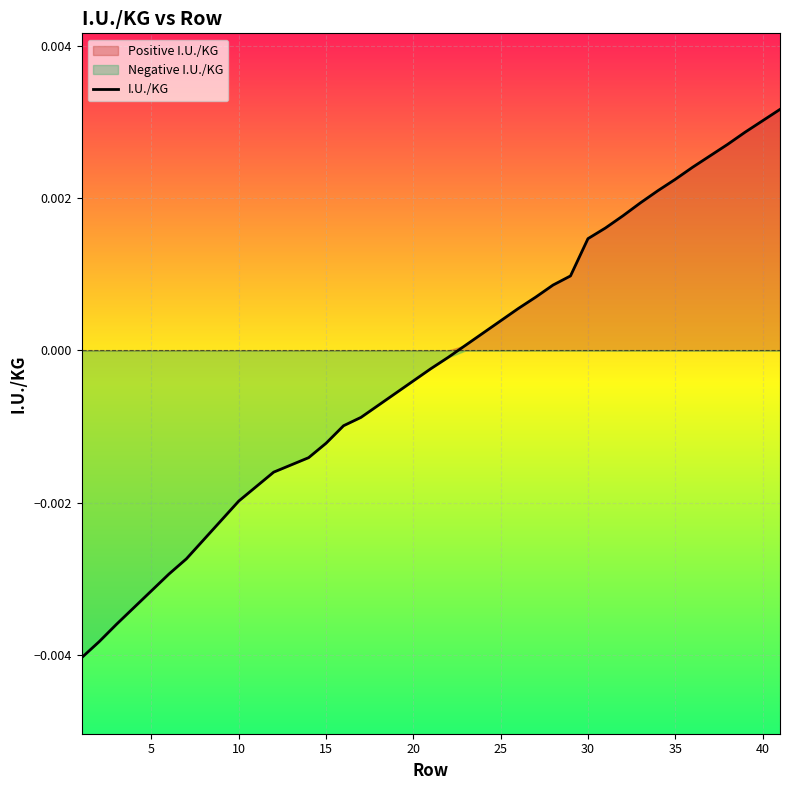

Between 31 and 22, which is larger?

31